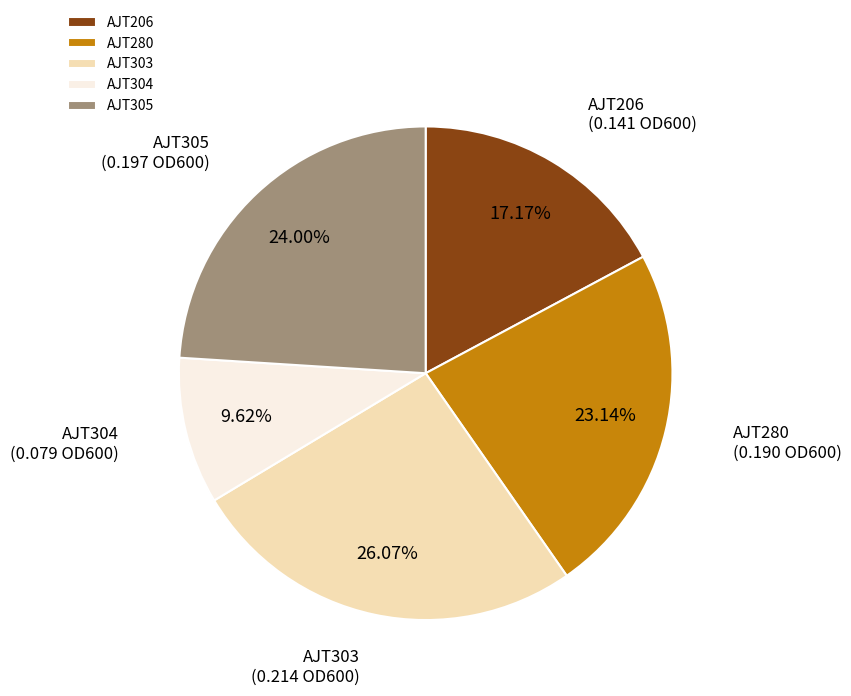

To the nearest percent, what is the combined percentage of AJT305 and AJT280?

47%